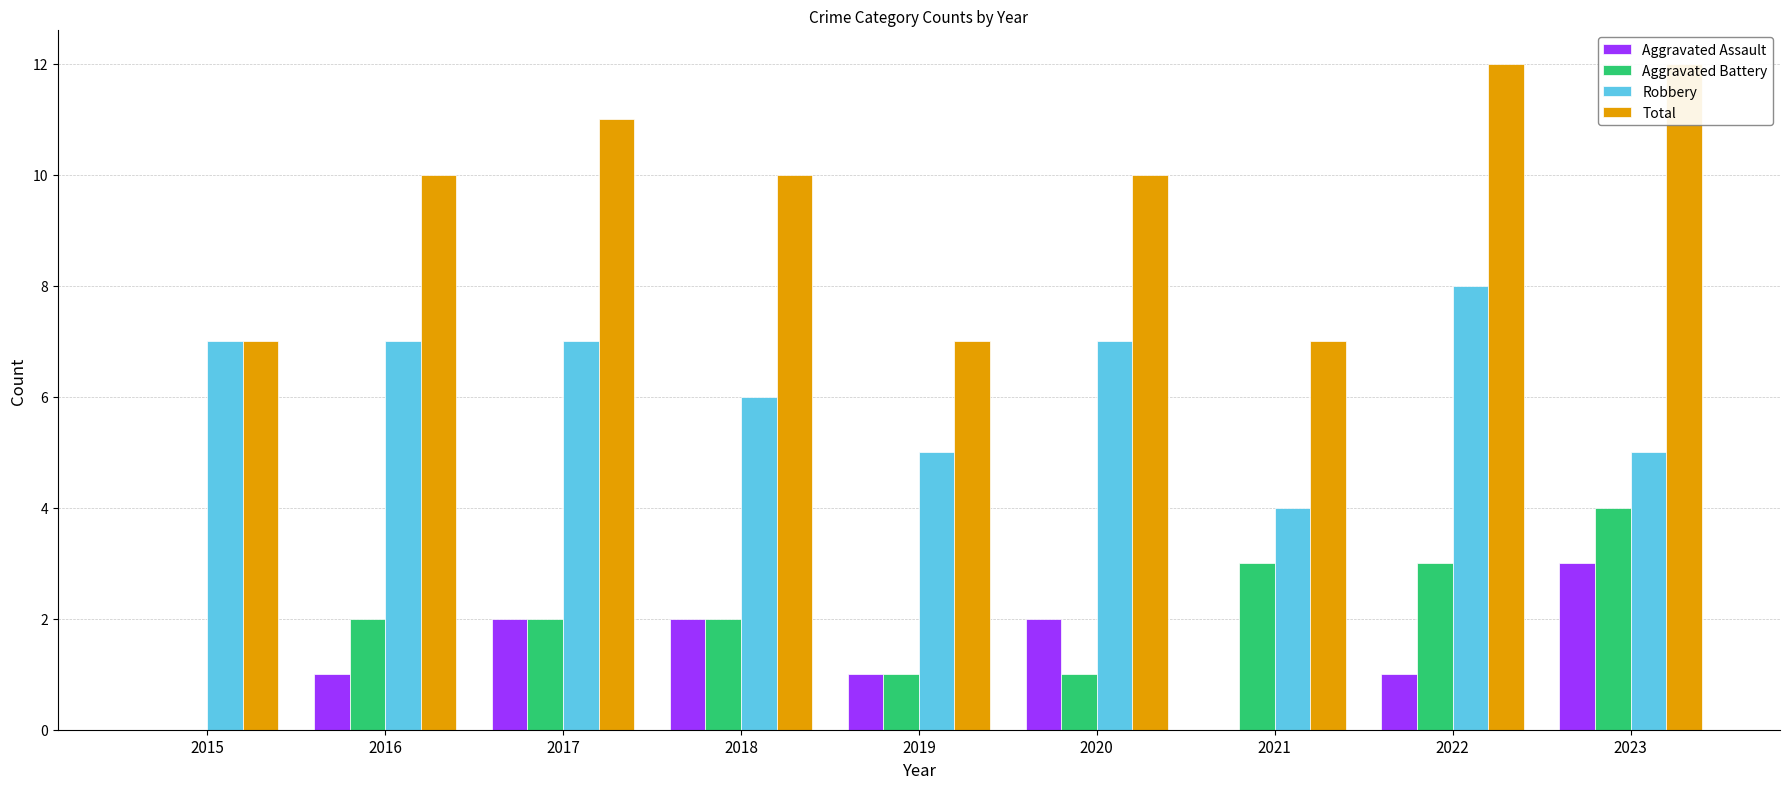

Reading left to right, what are all the values shown in this chart?

Aggravated Assault: 0	1	2	2	1	2	0	1	3
Aggravated Battery: 0	2	2	2	1	1	3	3	4
Robbery: 7	7	7	6	5	7	4	8	5
Total: 7	10	11	10	7	10	7	12	12